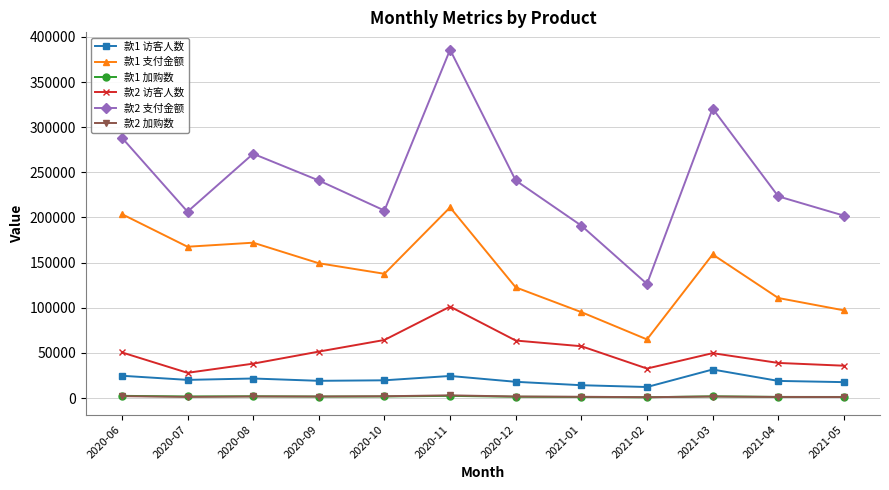

What is the value of the 款1 访客人数 point at the 4th from the left?

19050